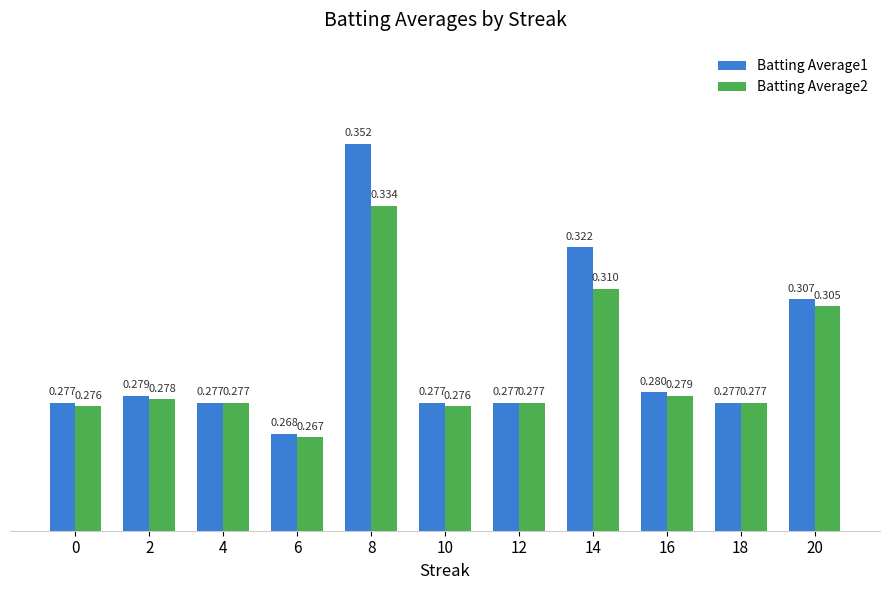

Is the value of Batting Average1 at 2 greater than the value of Batting Average2 at 18?

Yes